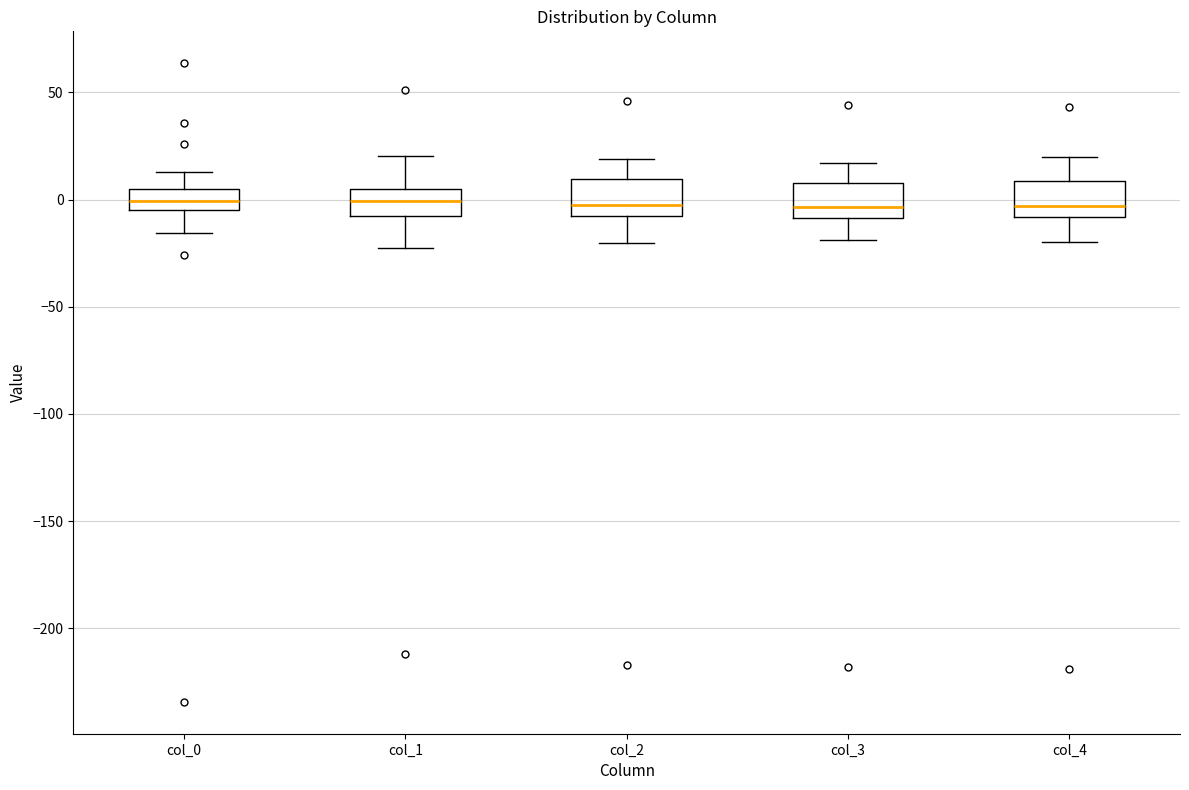

Reading left to right, read every box against the y-axis: the position of its median line, the range the box covers, and the ends of its whiskers. The values are not printed on the chart, so give them approximately, as read against the axis.

col_0: median 0, box -5 to 5, whiskers -15 to 15
col_1: median 0, box -5 to 5, whiskers -25 to 20
col_2: median 0, box -5 to 10, whiskers -20 to 20
col_3: median -5, box -10 to 10, whiskers -20 to 15
col_4: median -5, box -10 to 10, whiskers -20 to 20